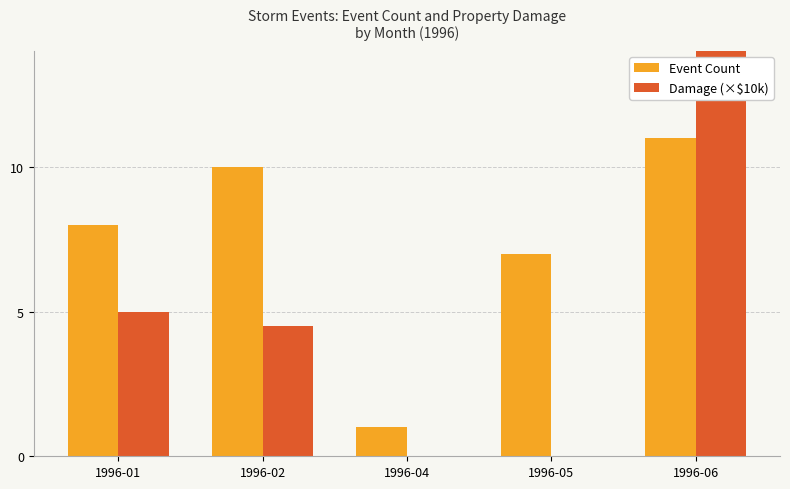

Rank the series at 1996-02 from highest to lowest value.

Event Count, Damage (×$10k)